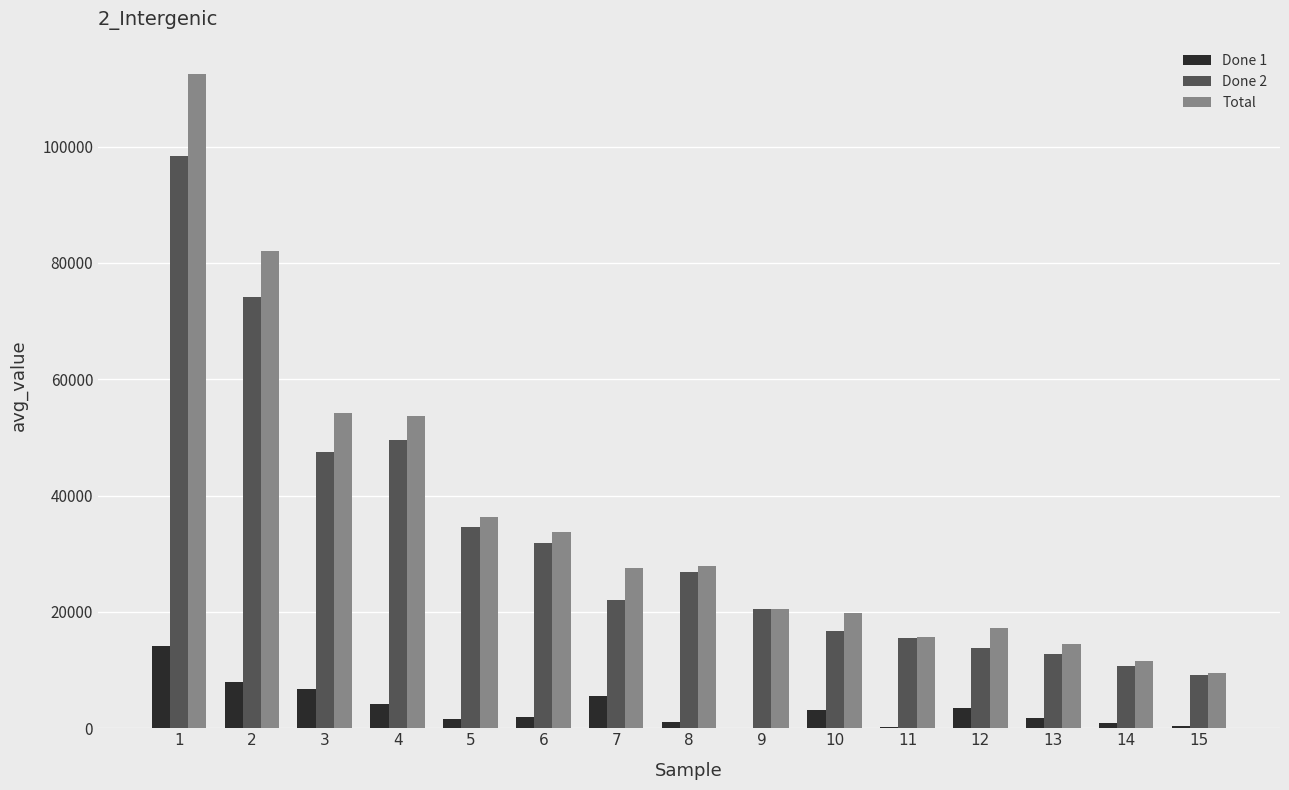

What is the total value across all series at 10?

39666